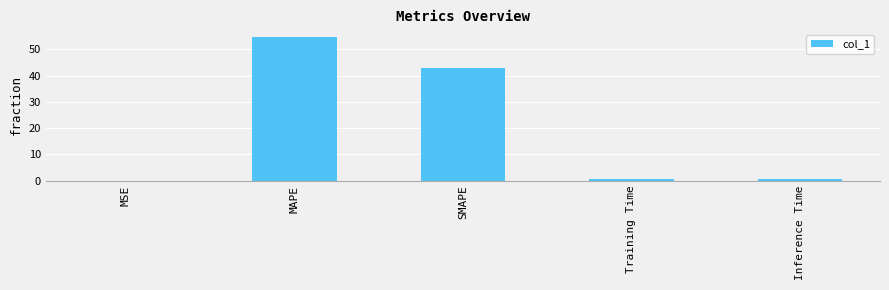

Which has a higher value, Inference Time or SMAPE?

SMAPE